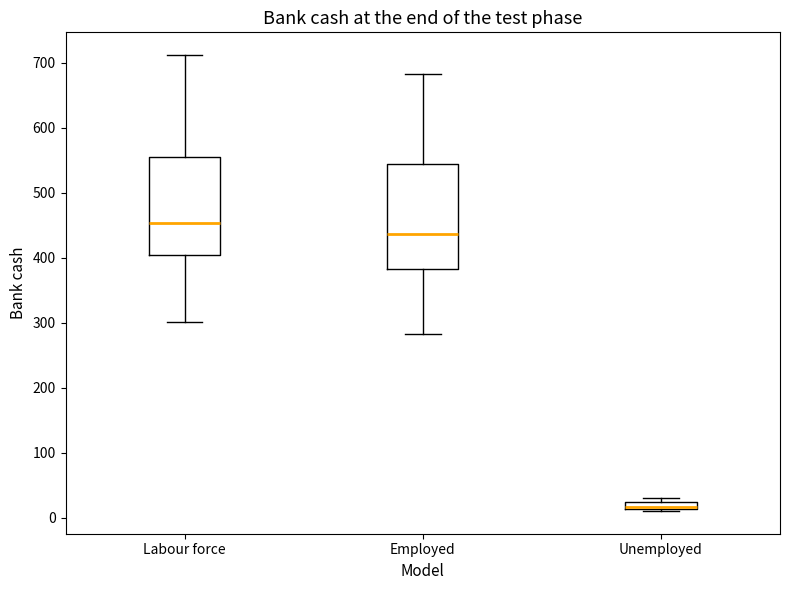

Where is the lower edge of the box for Unemployed on the y-axis? The values are not printed on the chart, so give them approximately, as read against the axis.

10